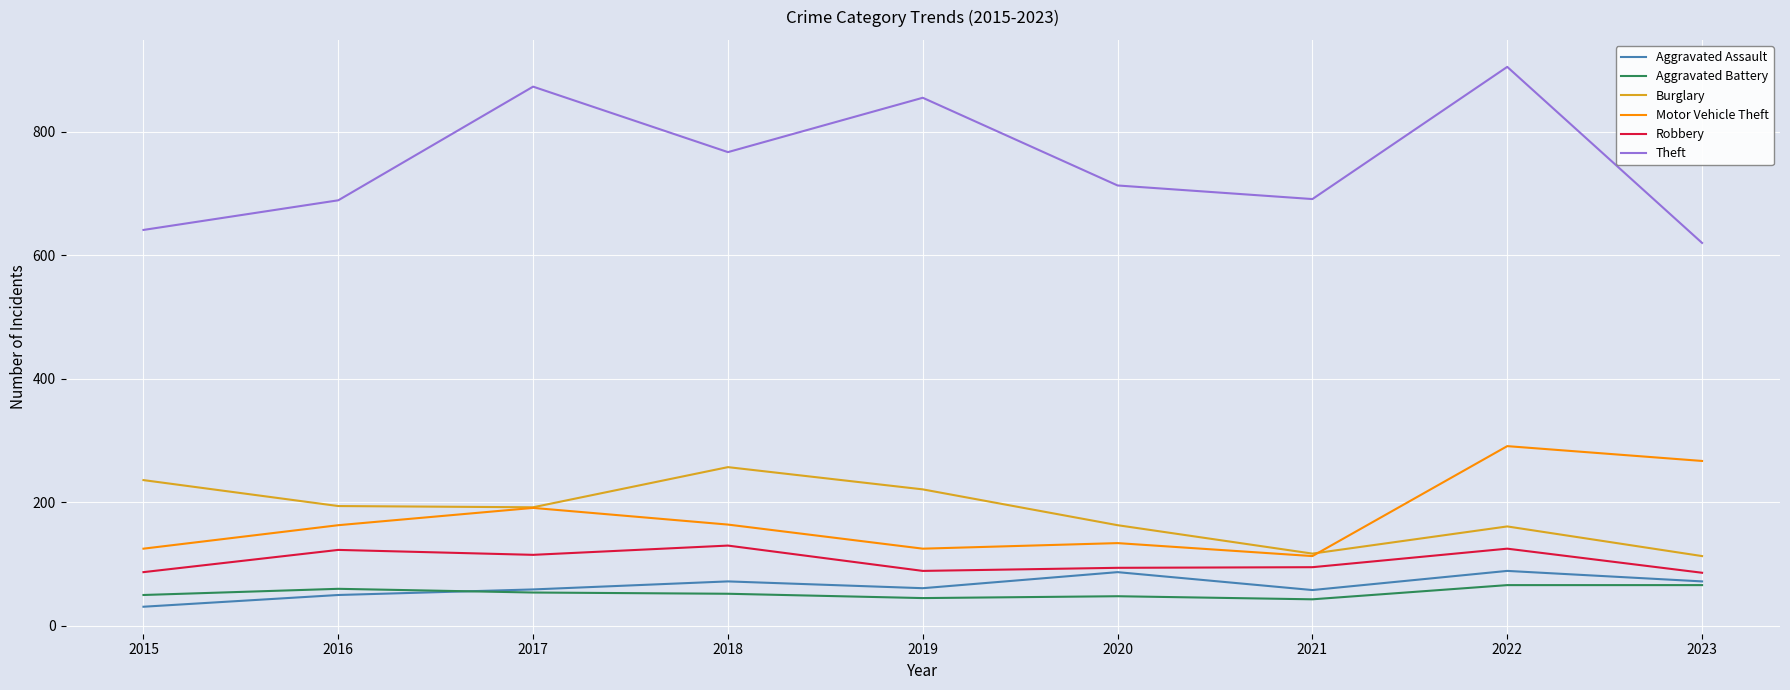

At which category does Burglary reach its first local peak?

2018